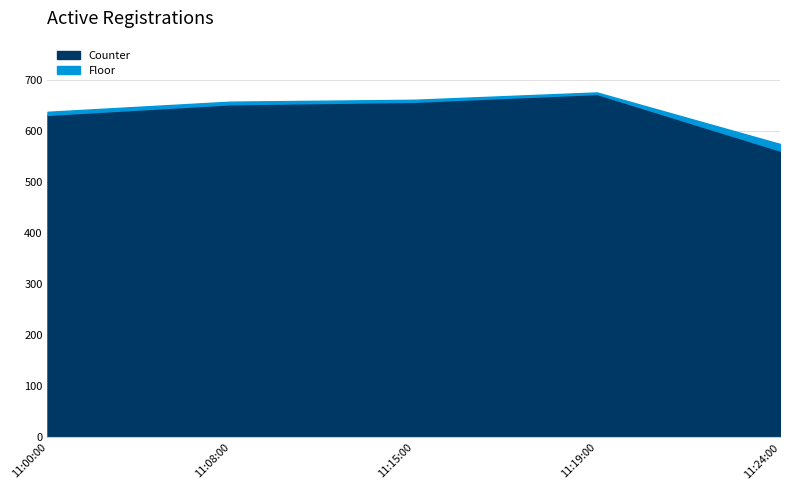

Reading right to left, extract all data points from this chart.

Floor: 11:24:00=13.0	11:19:00=3.0	11:15:00=4.0	11:08:00=5.0	11:00:00=6.0
Counter: 11:24:00=562.5	11:19:00=673.5	11:15:00=658.1	11:08:00=653.4	11:00:00=632.5